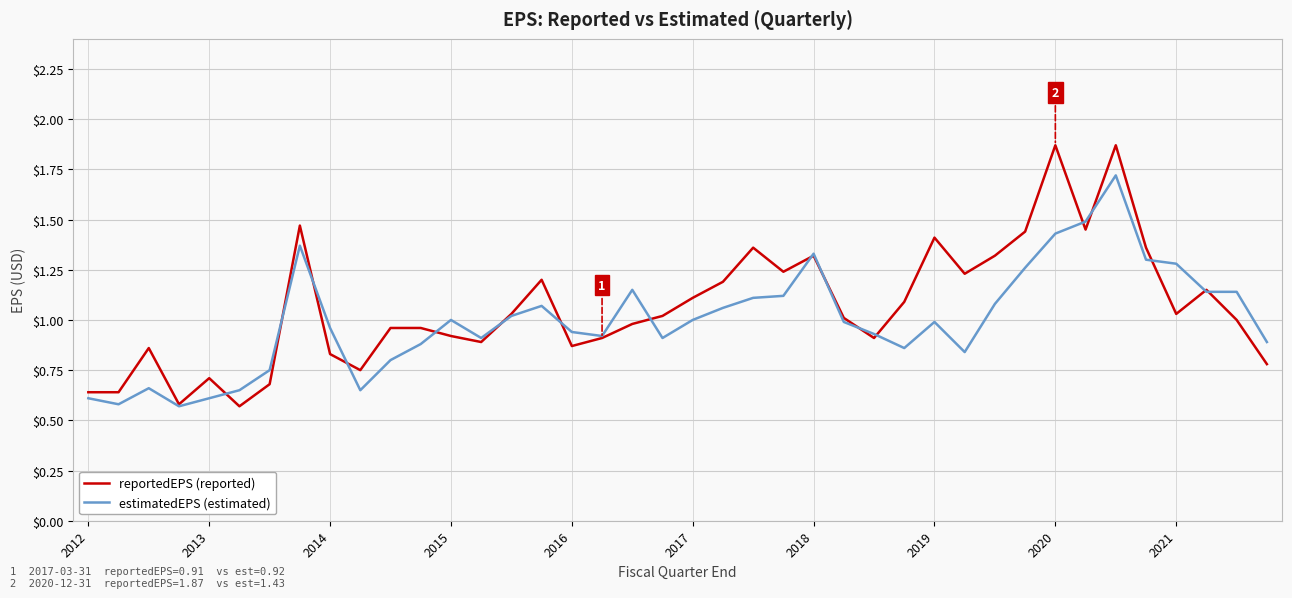

List the series in order of their overall mean, lowest first.

estimatedEPS (estimated), reportedEPS (reported)